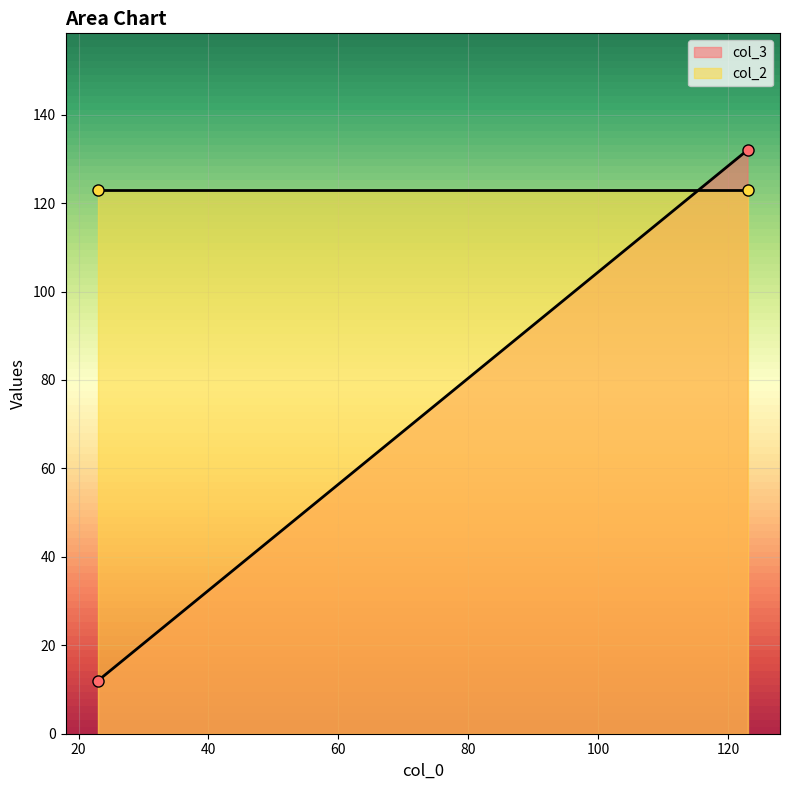

At which label does col_2 reach its minimum?

123